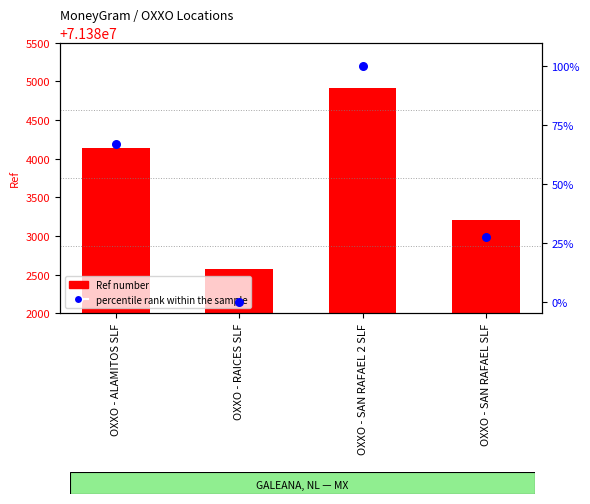

At how many categories does at least one series exceed 68937736?

4